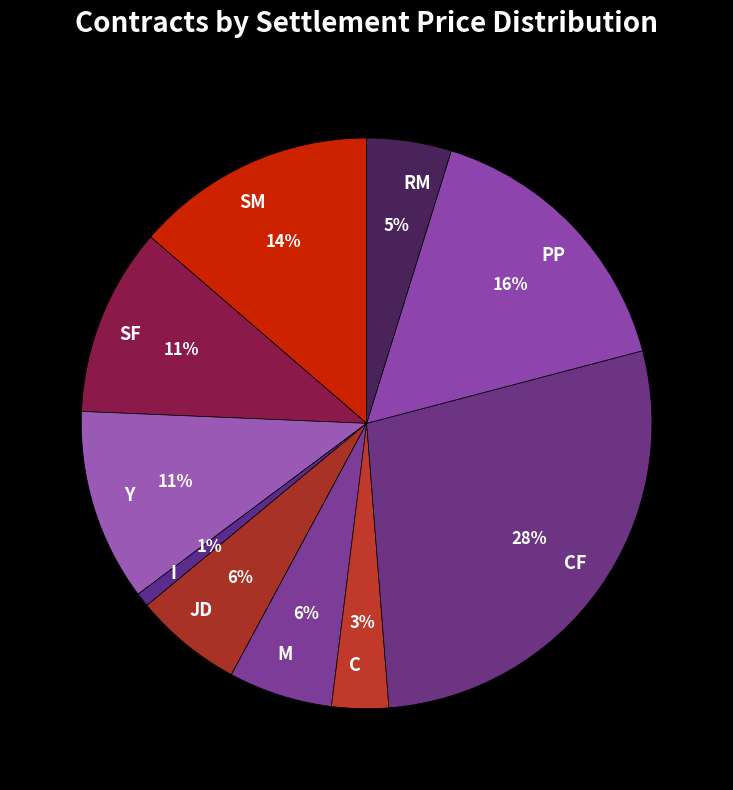

How many segments does this pie chart have?

10